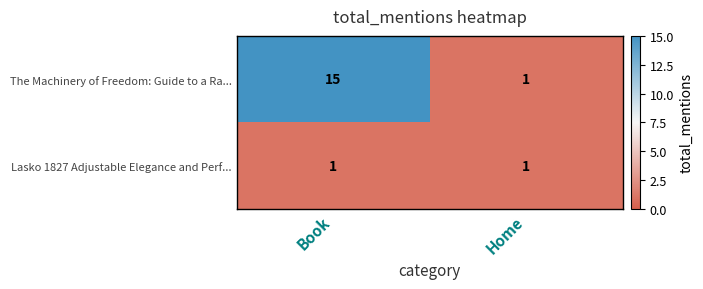

At how many categories does at least one series exceed 4?

1